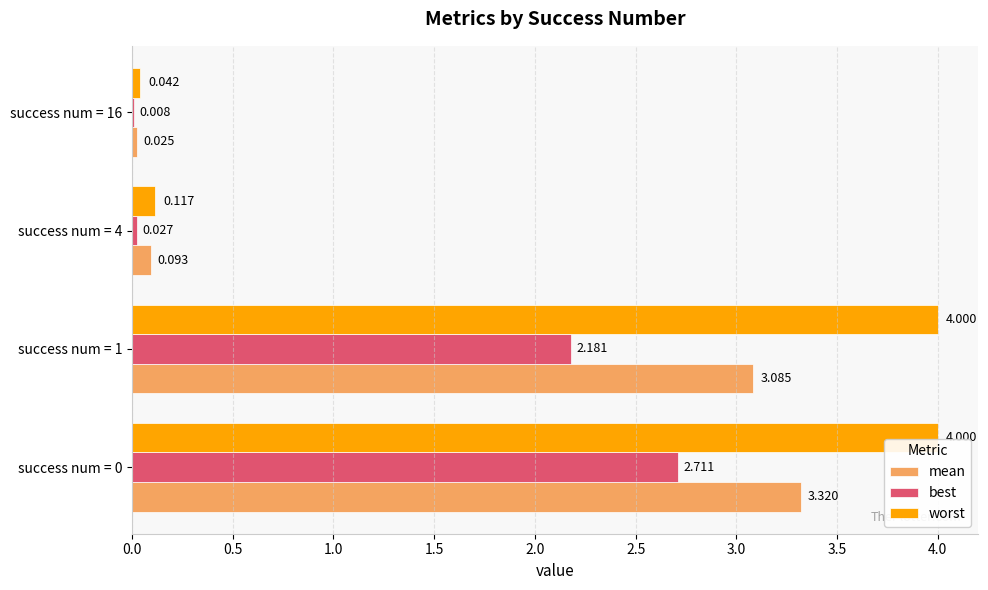

What is the highest value of the worst series?

4.0